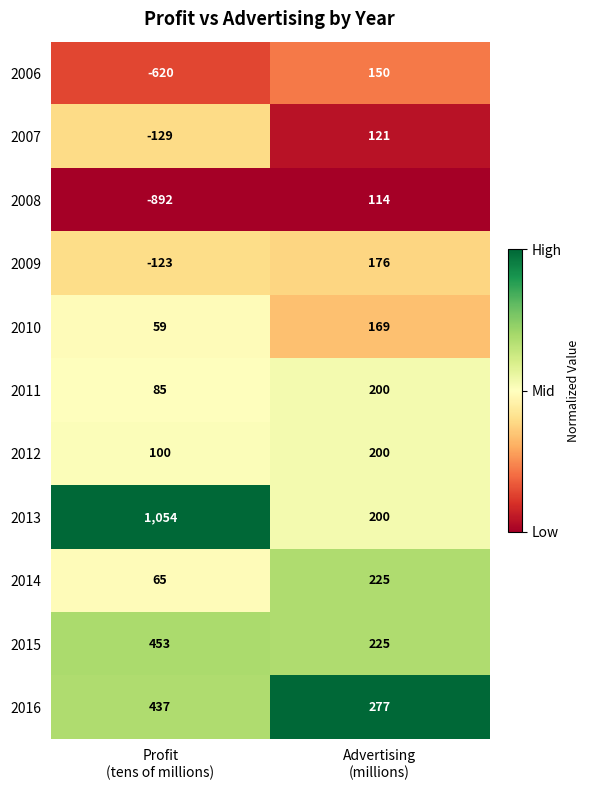

What is the difference between the maximum and minimum values in the 2015 series?

228